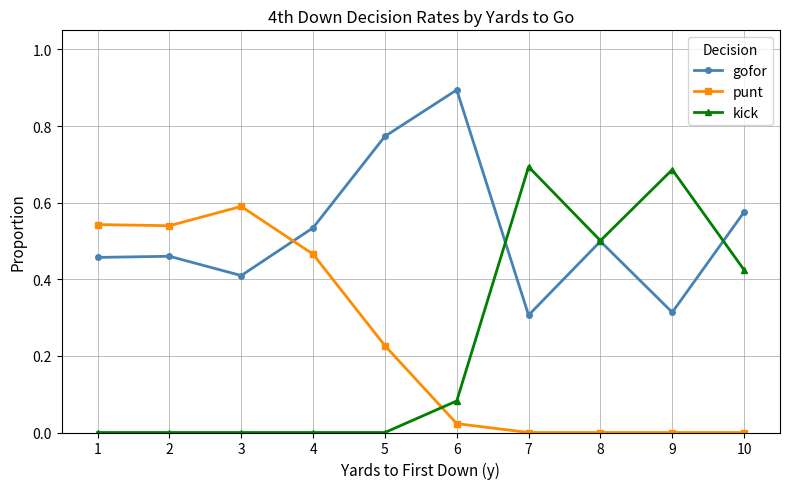

The gofor series shows 0.5 at 2. True or false?

True